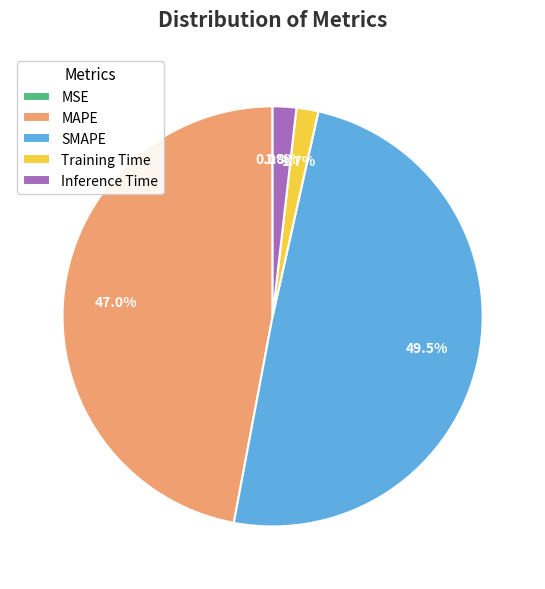

The Training Time slice represents 2% of the pie. True or false?

True